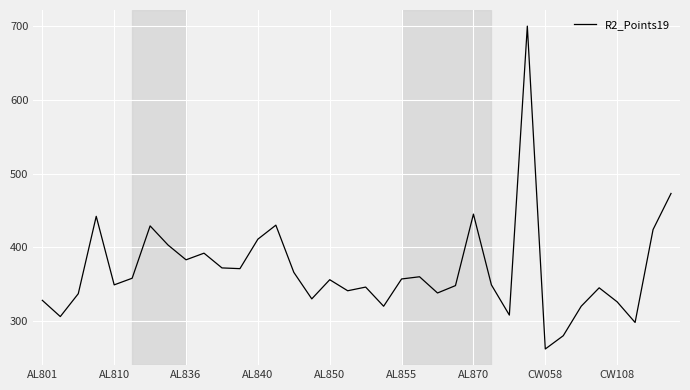

What is the smallest value displayed?

262